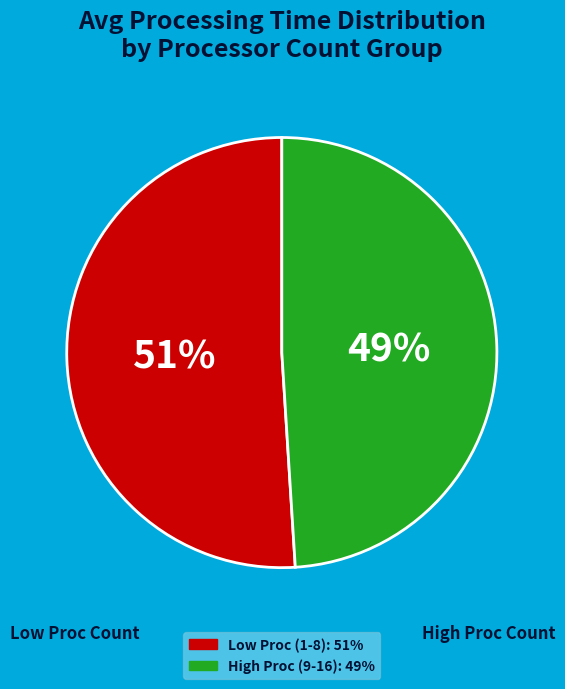

Is there any slice that represents more than half of the pie?

Yes